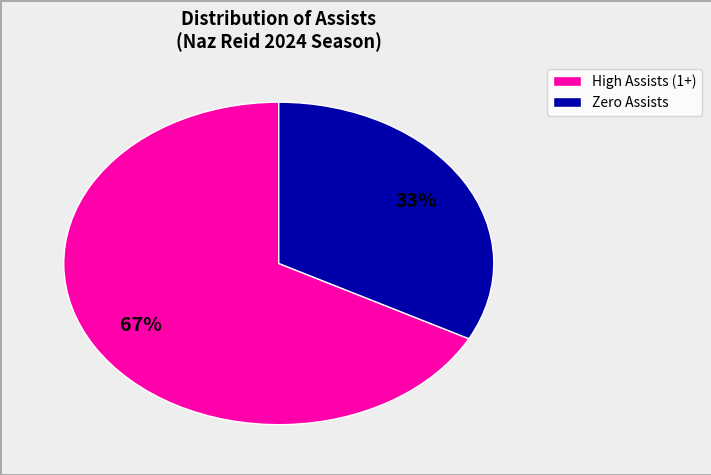

Do Zero Assists and High Assists (1+) together represent more than half of the pie?

Yes